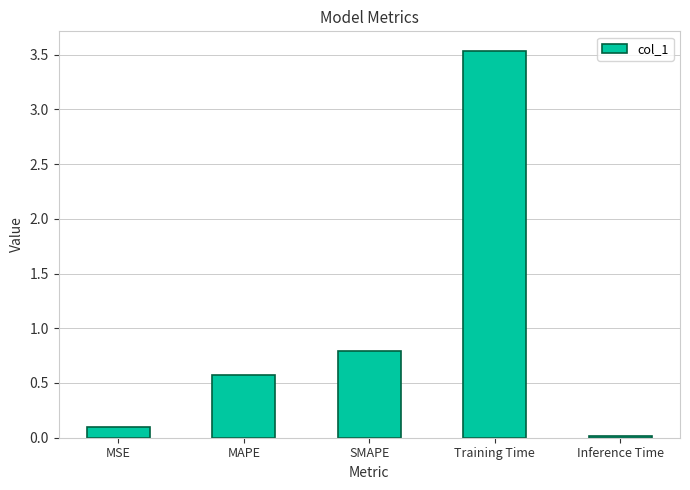

Rank the categories by value from highest to lowest.

Training Time, SMAPE, MAPE, MSE, Inference Time